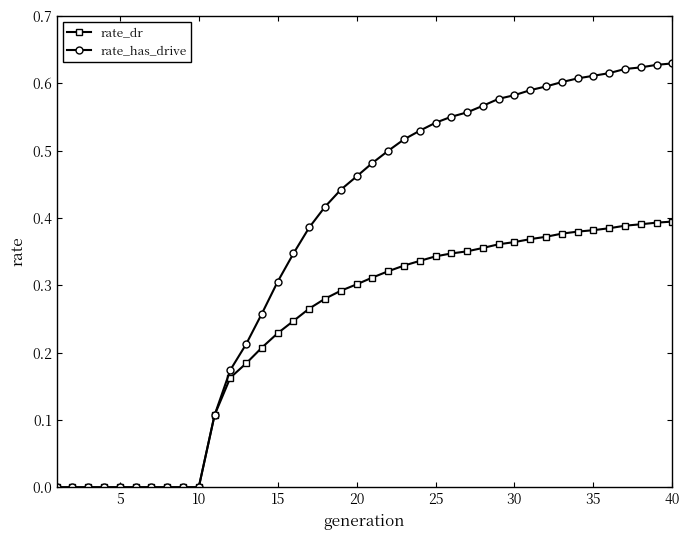

Rank the series by their average value, from highest to lowest.

rate_has_drive, rate_dr